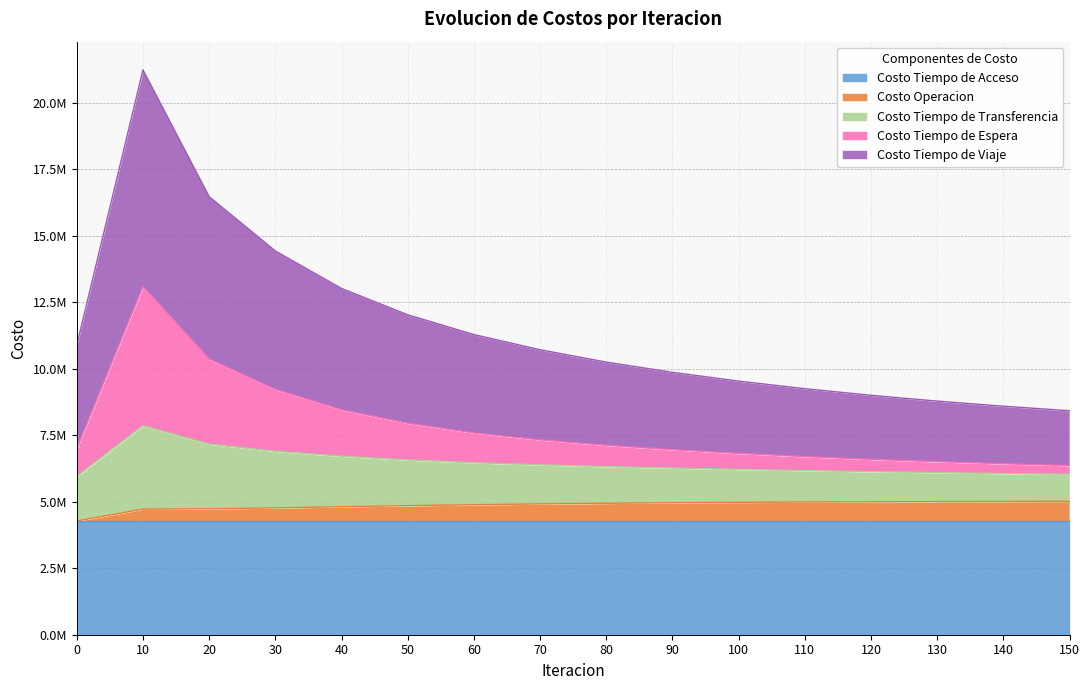

What are all the series names shown in the legend?

Costo Tiempo de Acceso, Costo Operacion, Costo Tiempo de Transferencia, Costo Tiempo de Espera, Costo Tiempo de Viaje